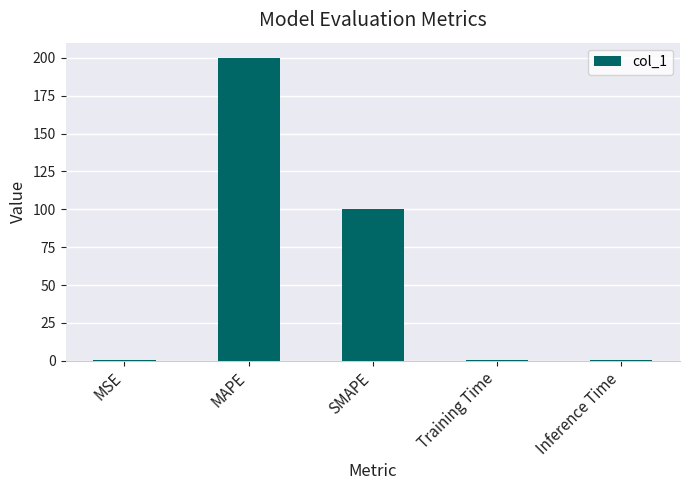

Which label corresponds to the largest value in the chart?

MAPE